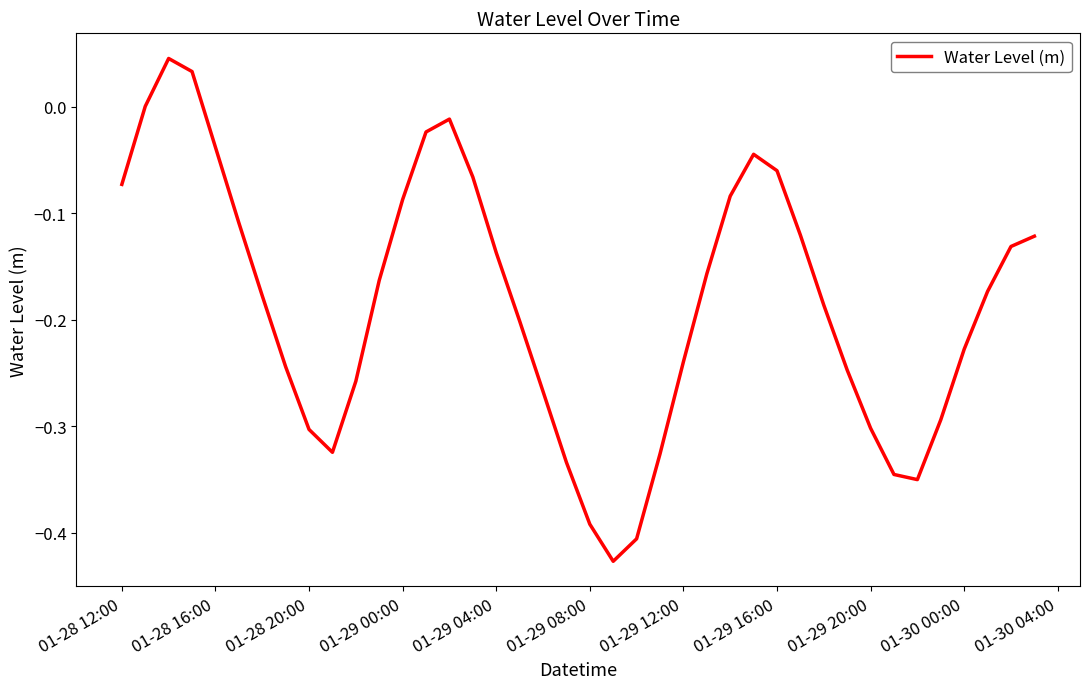

What is the difference between the maximum and minimum values?

0.5